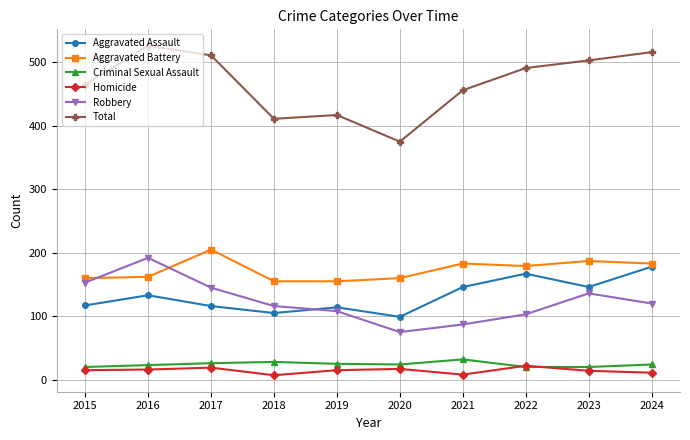

What is the value of the Robbery point at the 2nd from the left?

192